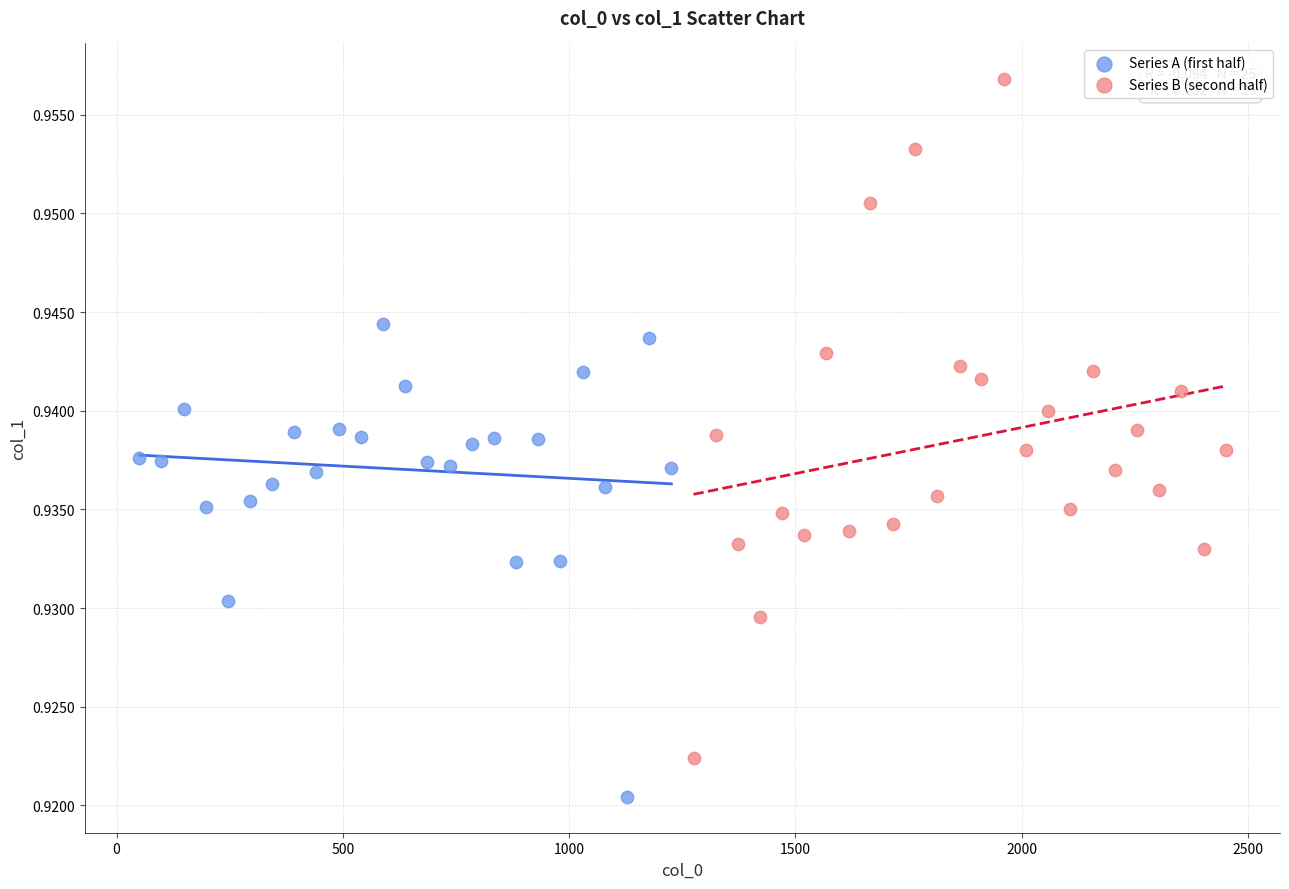

Which series reaches the minimum Y coordinate?

Series A (first half)